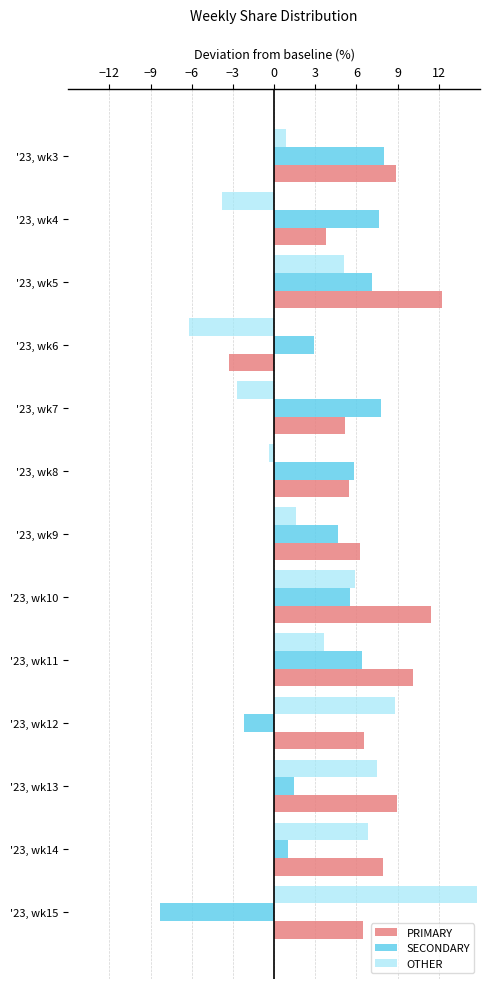

Which series has the largest total across all categories?

PRIMARY